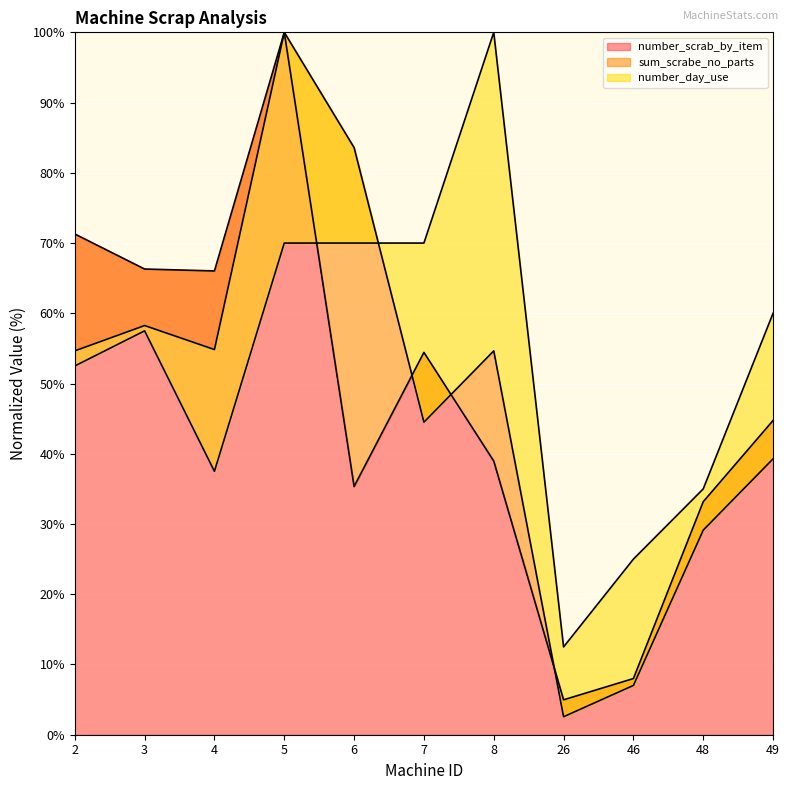

In number_day_use, how many points are higher than both neighbors (excluding endpoints)?

2